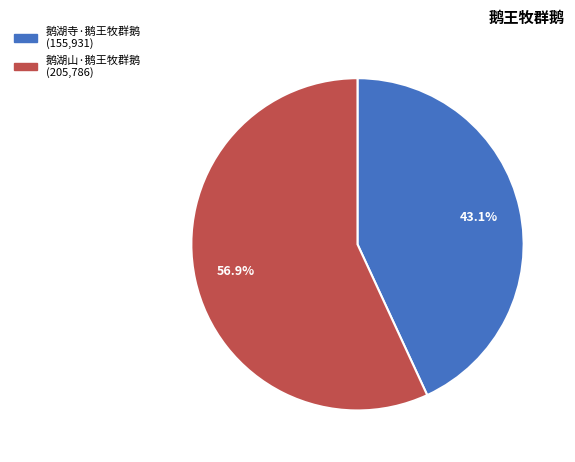

How many slices are in this pie chart?

2